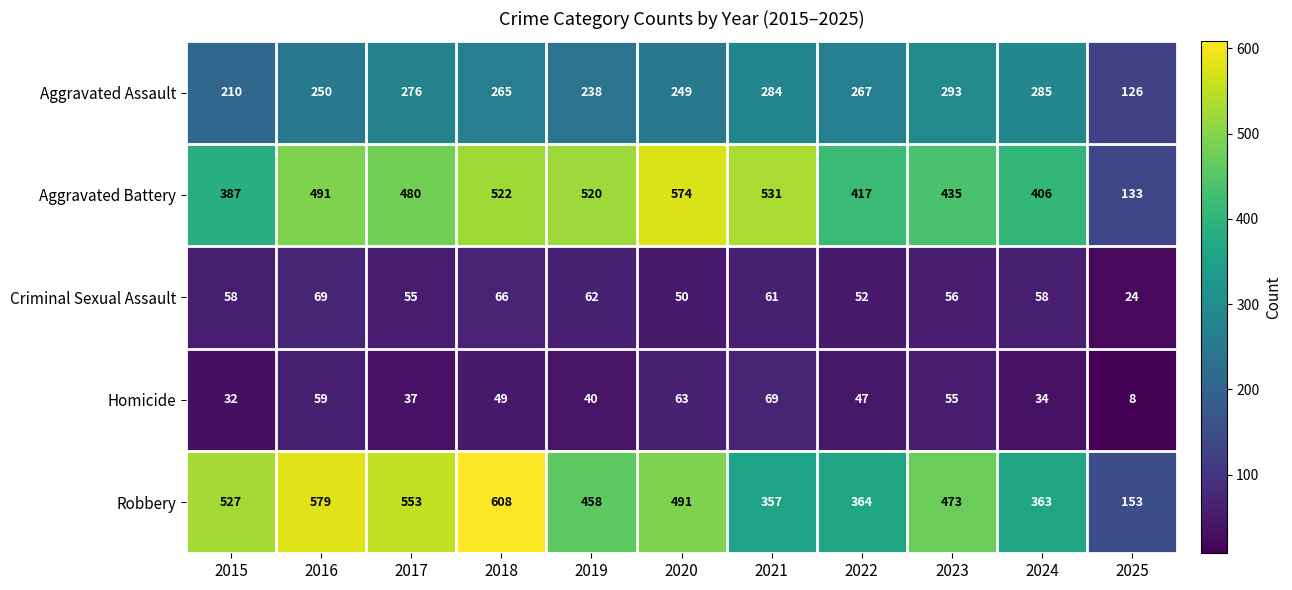

Which series changed the most between 2023 and 2025?

Robbery